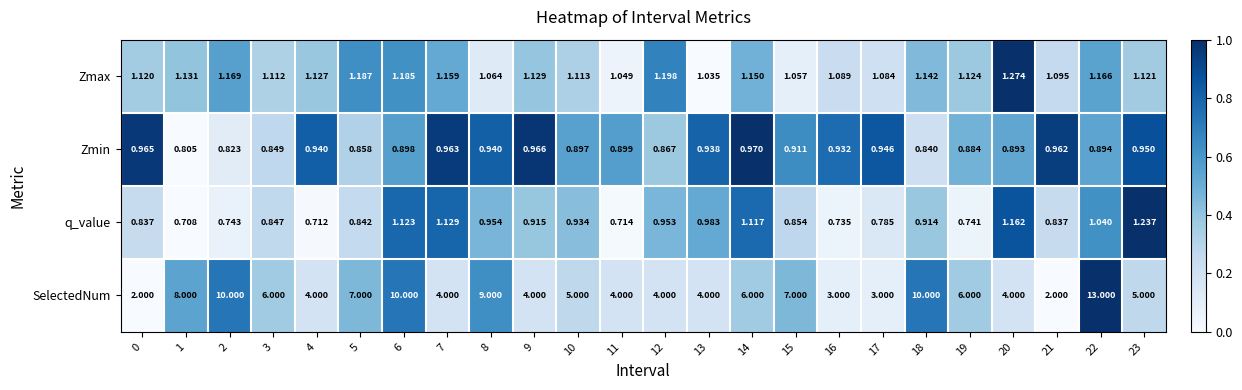

Is the value of SelectedNum at 14 greater than the value of q_value at 7?

Yes